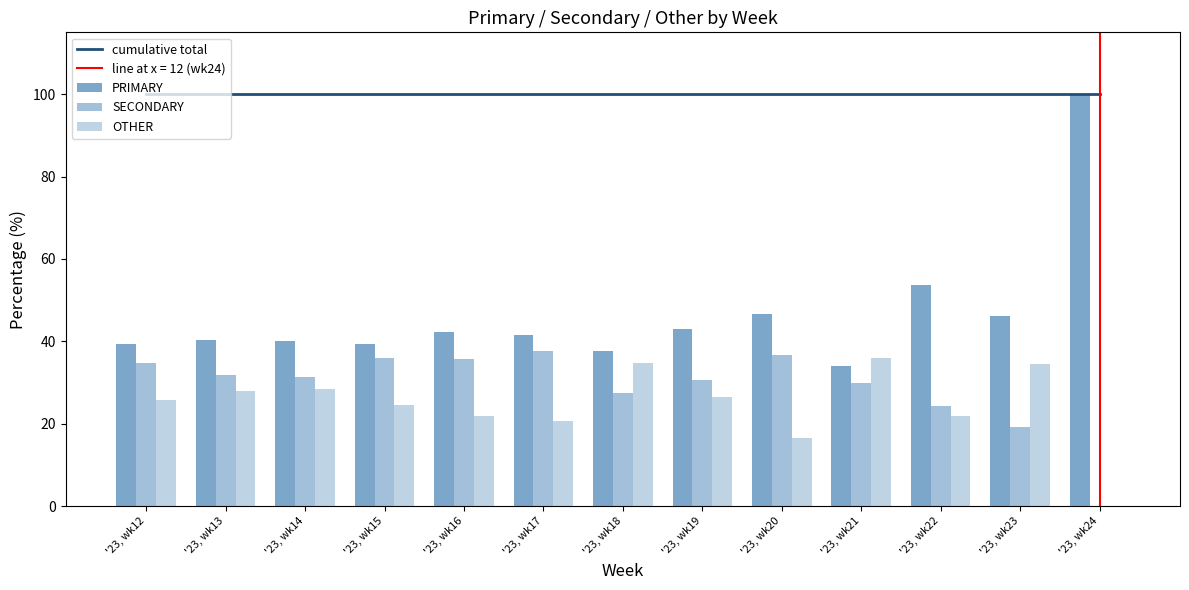

What is the sum of all SECONDARY values?

375.8